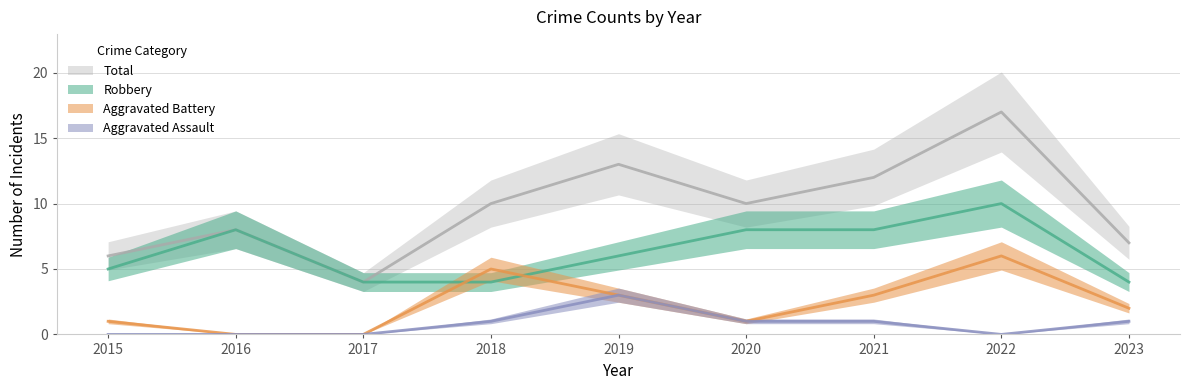

True or false: Aggravated Assault has more than 0 points higher than both neighbors.

True